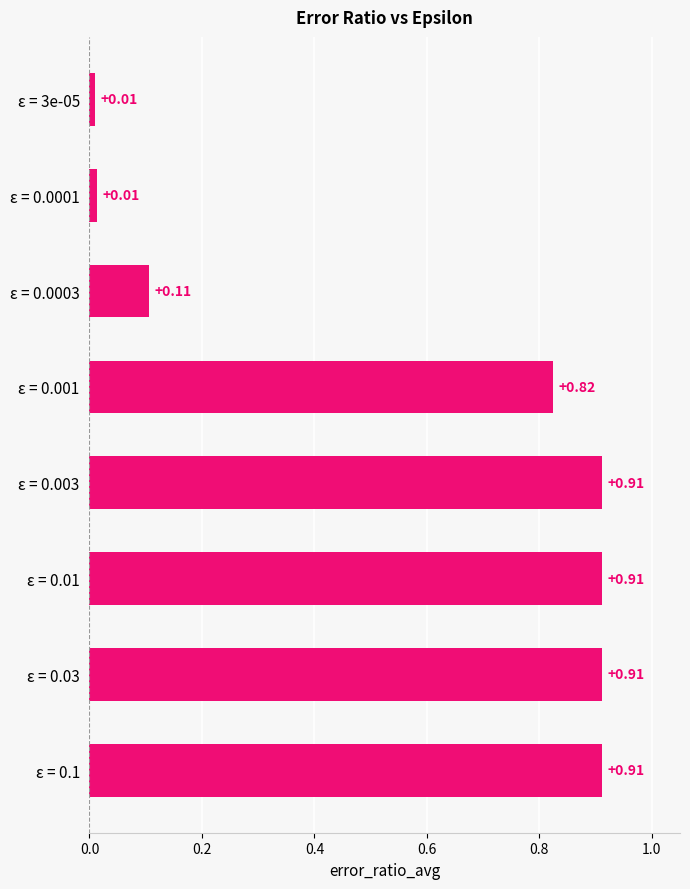

What is the average value?

0.6